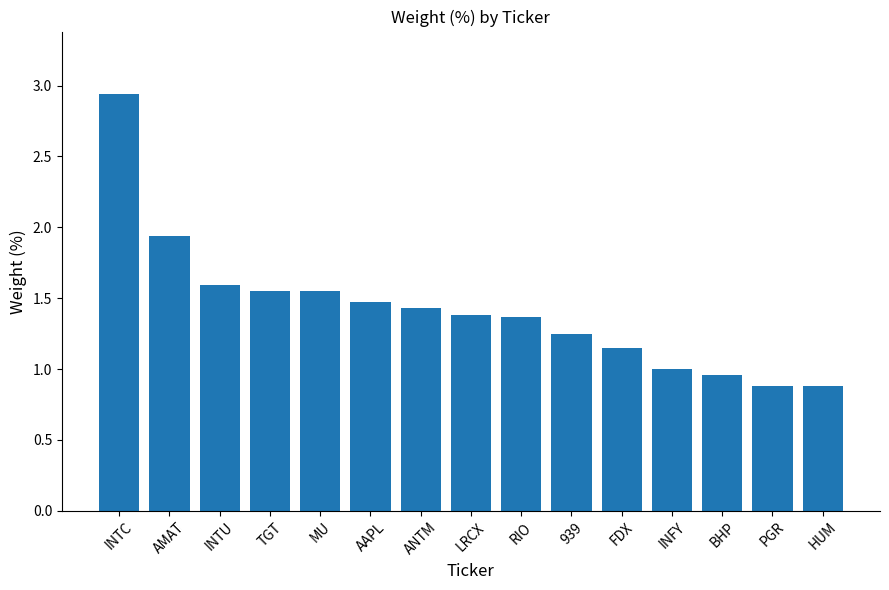

How many categories are shown in the chart?

15